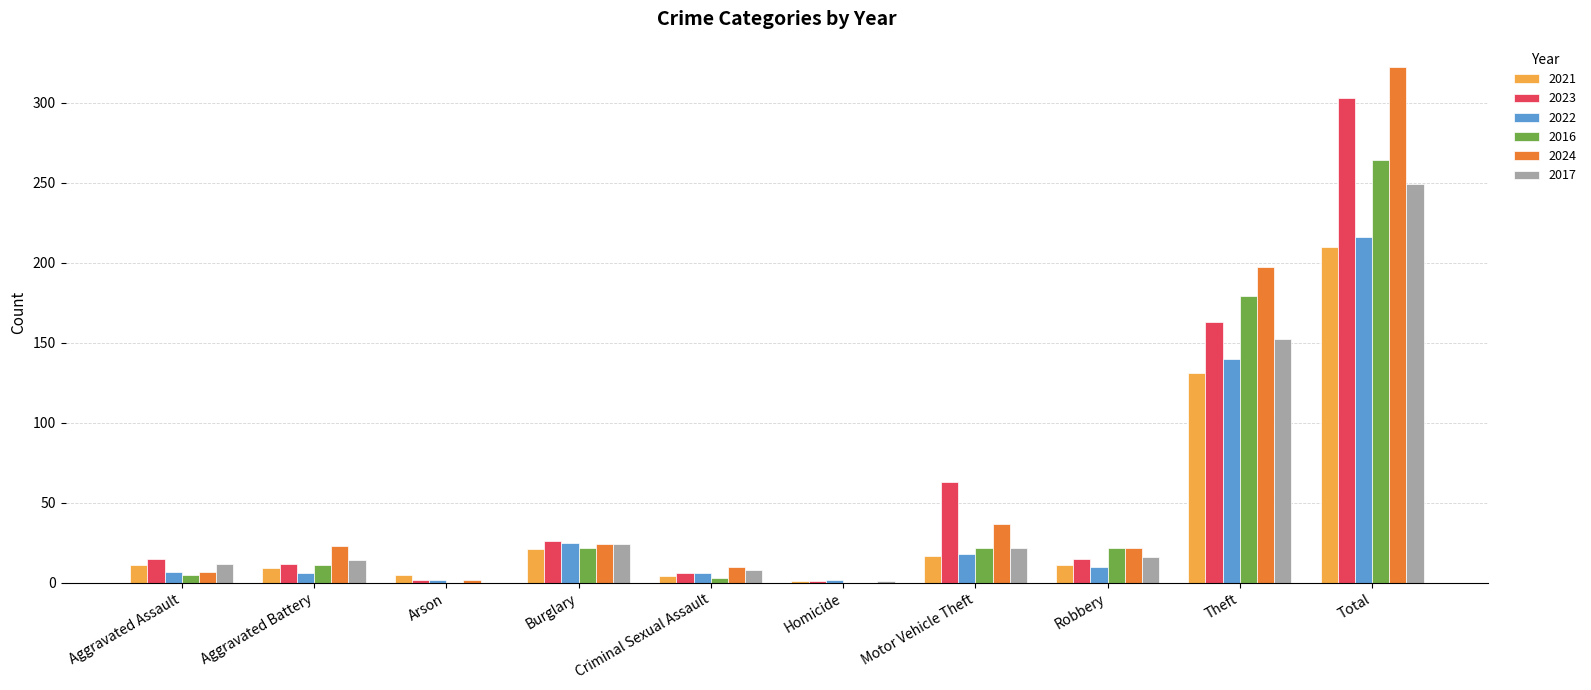

Which category has the highest value in the 2016 series?

Total